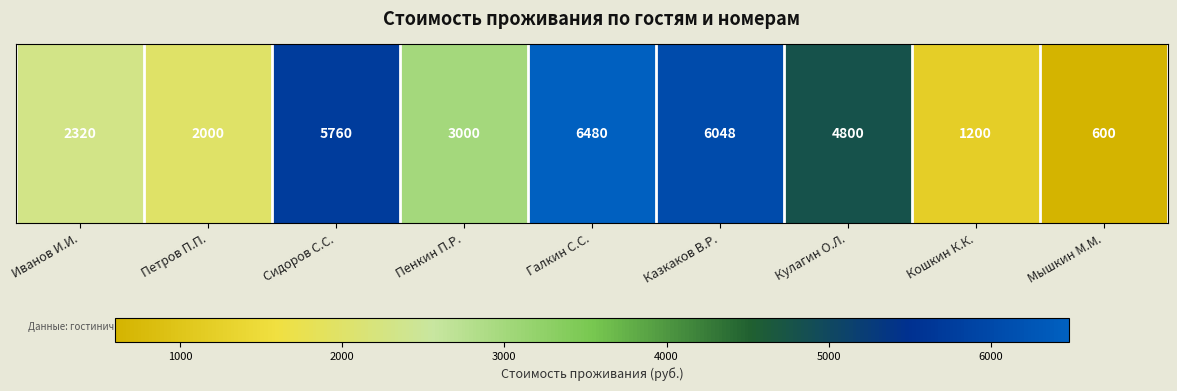

Rank the categories by value from lowest to highest.

Мышкин М.М., Кошкин К.К., Петров П.П., Иванов И.И., Пенкин П.Р., Кулагин О.Л., Сидоров С.С., Казкаков В.Р., Галкин С.С.